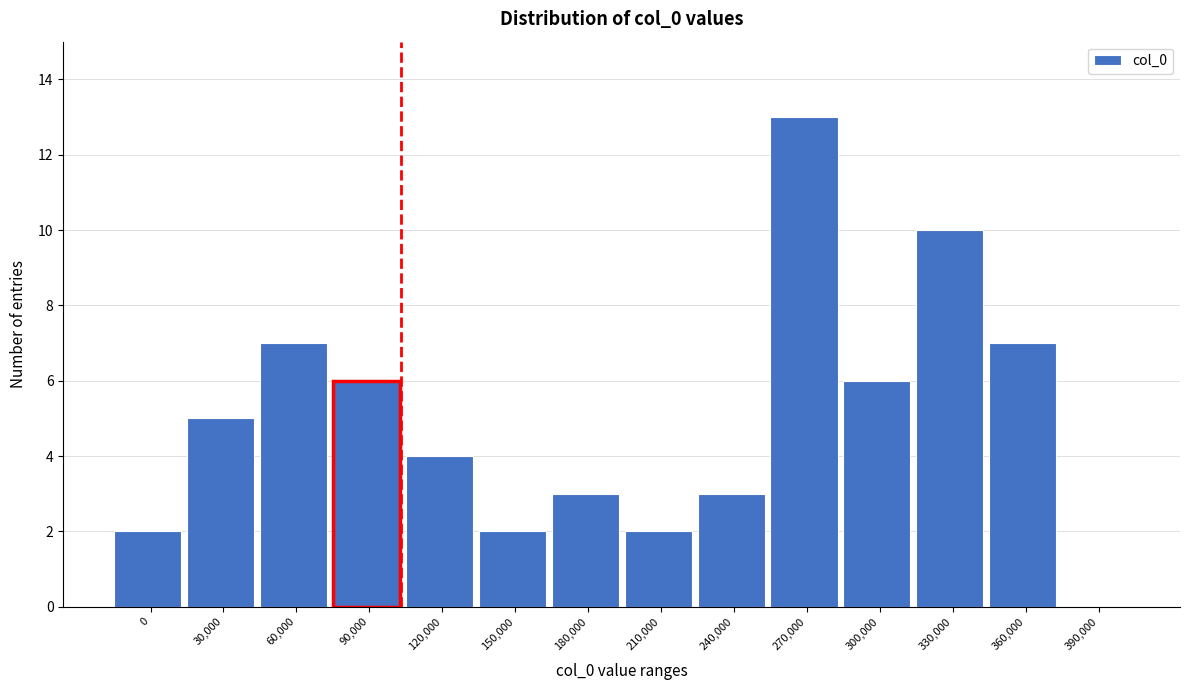

Reading left to right, list all the values displayed in this chart.

0=2	30,000=5	60,000=7	90,000=6	120,000=4	150,000=2	180,000=3	210,000=2	240,000=3	270,000=13	300,000=6	330,000=10	360,000=7	390,000=0